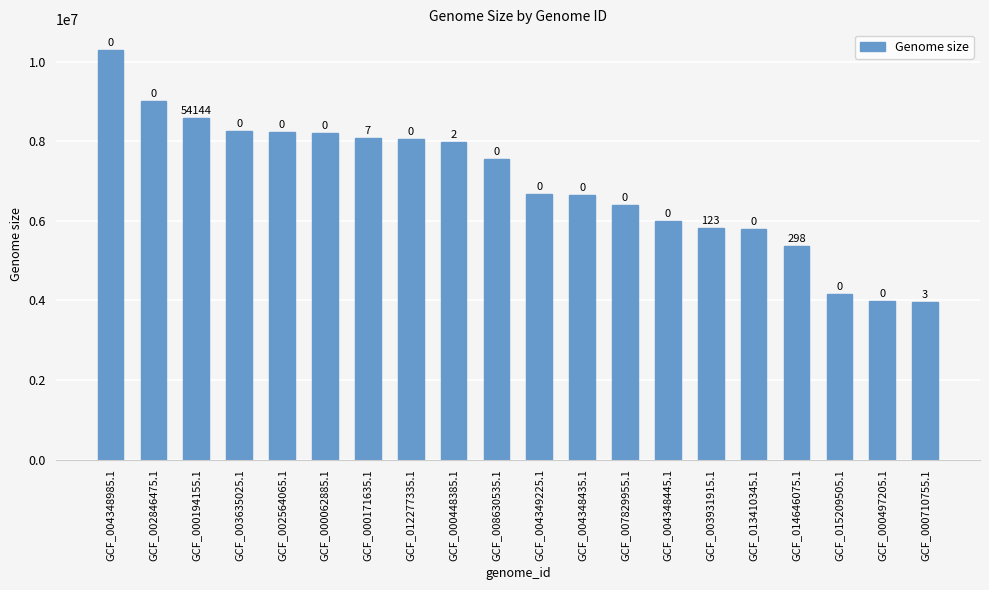

List the labels in order of value, largest first.

GCF_004348985.1, GCF_002846475.1, GCF_000194155.1, GCF_003635025.1, GCF_002564065.1, GCF_000062885.1, GCF_000171635.1, GCF_012277335.1, GCF_000448385.1, GCF_008630535.1, GCF_004349225.1, GCF_004348435.1, GCF_007829955.1, GCF_004348445.1, GCF_003931915.1, GCF_013410345.1, GCF_014646075.1, GCF_015209505.1, GCF_000497205.1, GCF_000710755.1